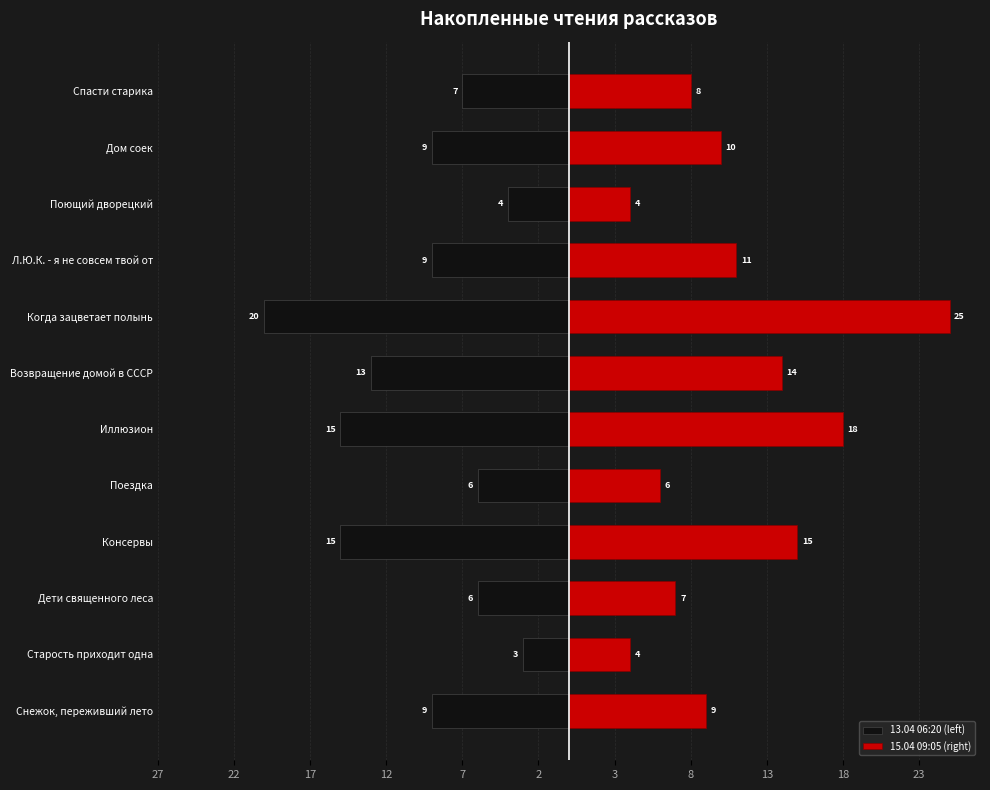

What is the highest value of the 15.04 09:05 (right) series?

25